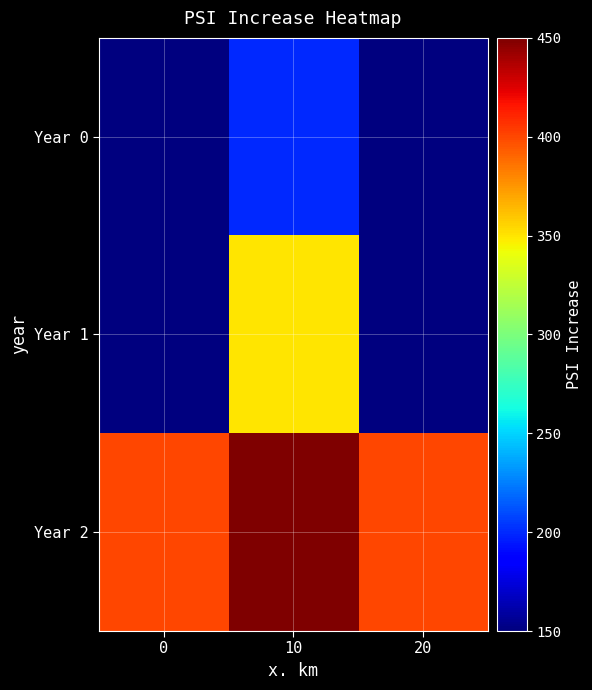

Which has a higher value, 20 or 10?

10